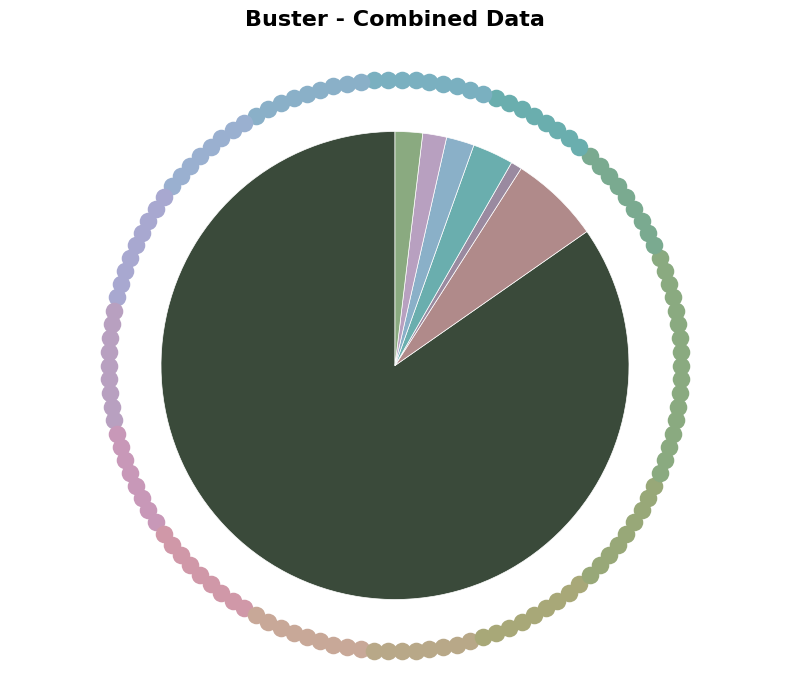

Does Discon=10 account for over 50% of the chart?

No